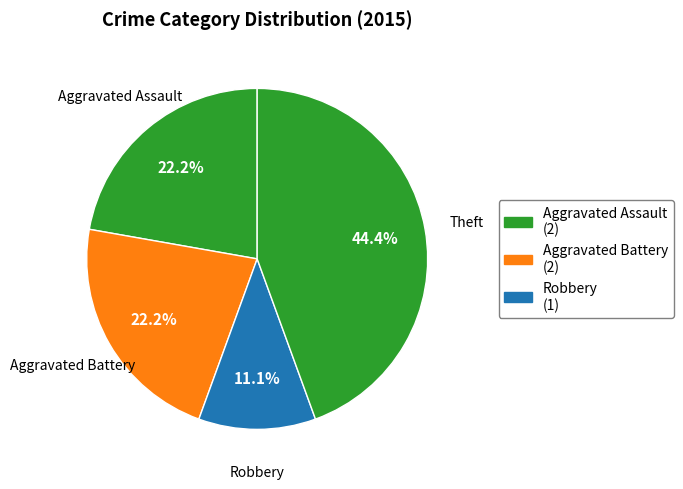

How many segments does this pie chart have?

4